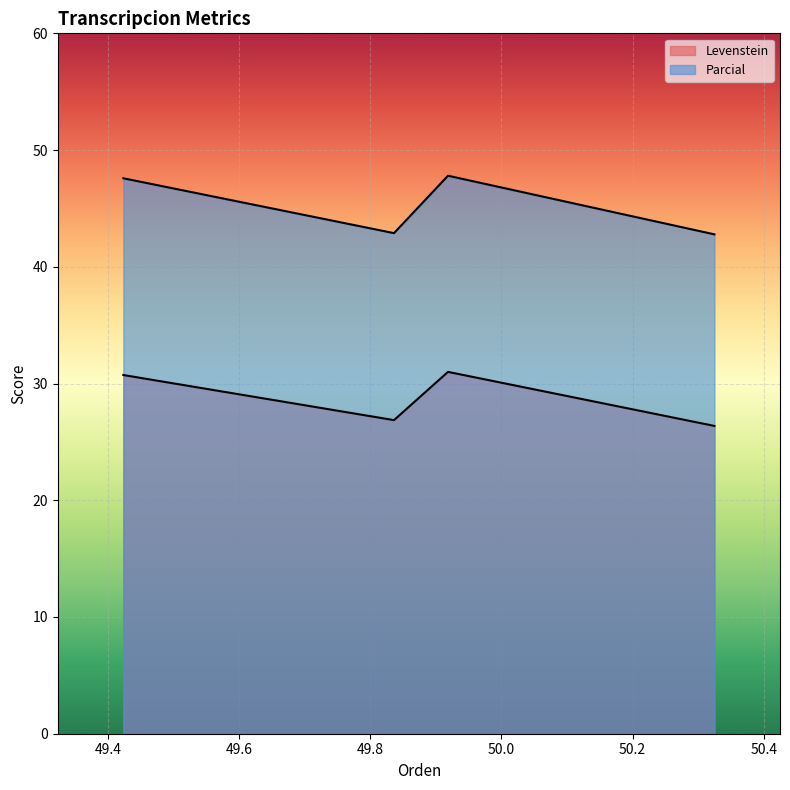

Which series has the largest range (max minus min)?

Levenstein